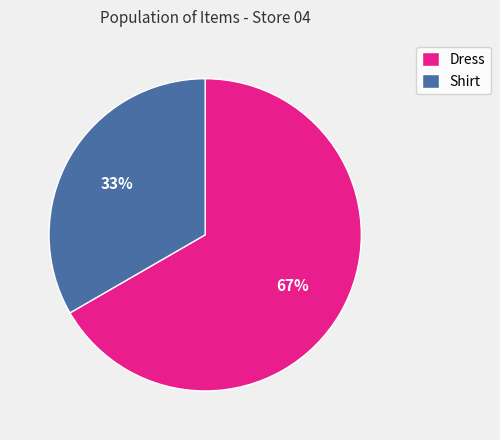

Is Shirt the majority of the pie?

No